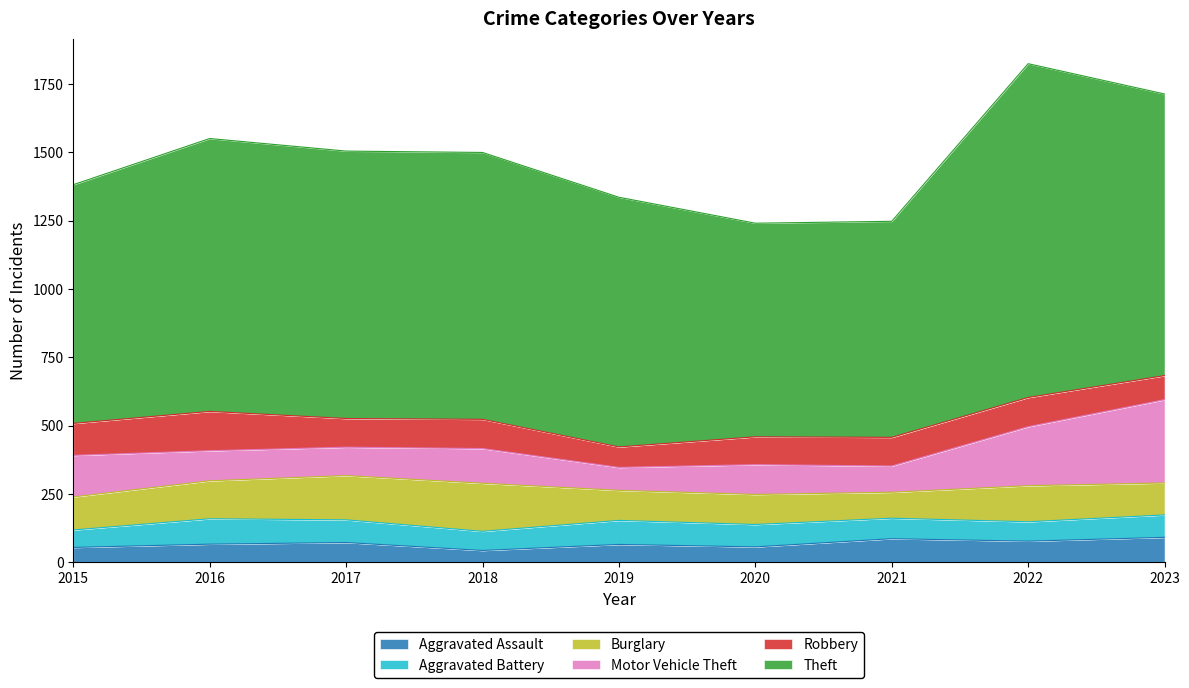

At 2017, list the series in order from largest to smallest.

Theft, Burglary, Robbery, Motor Vehicle Theft, Aggravated Battery, Aggravated Assault